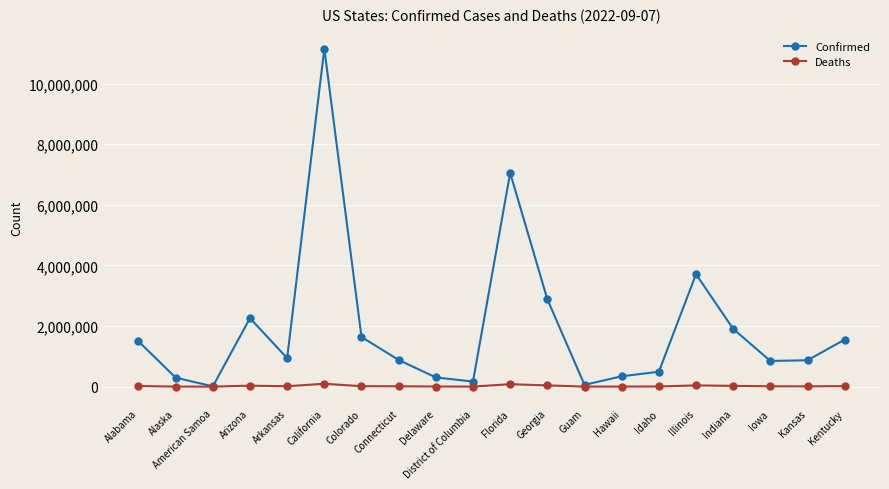

Where is Confirmed nearest to the value 5580483?

Florida